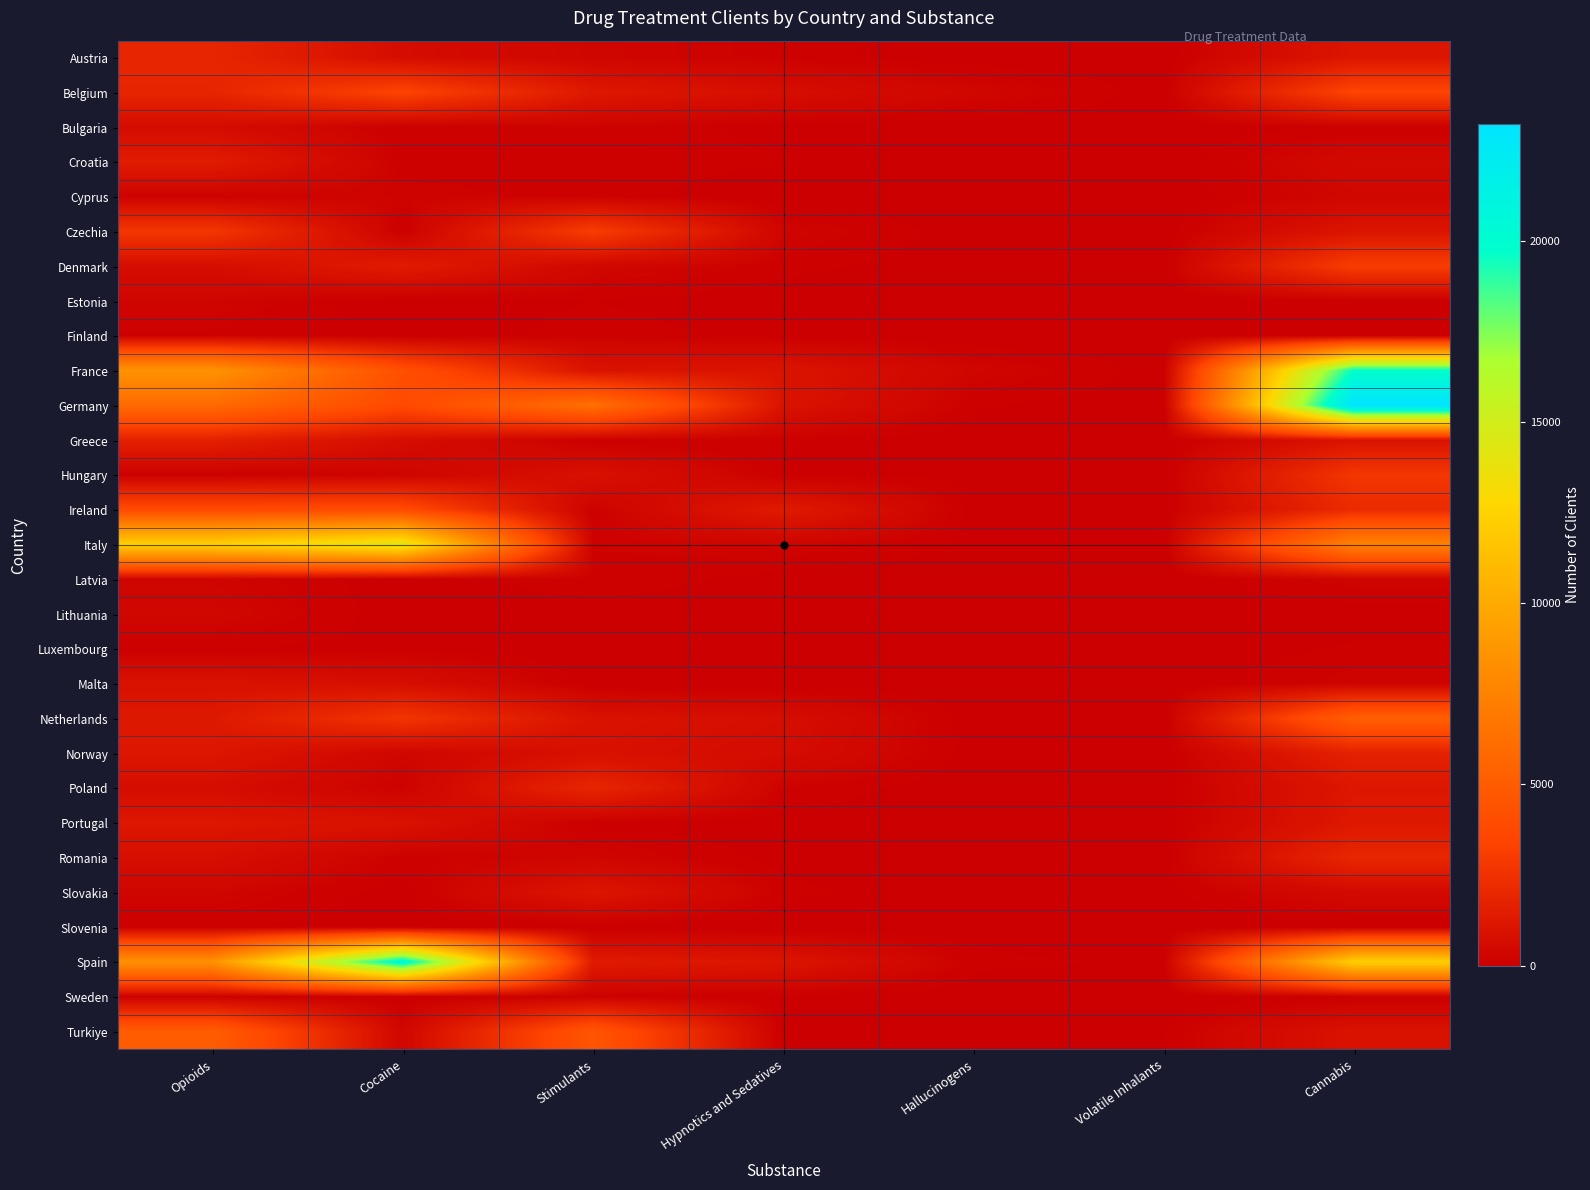

List the series in order of their peak value, lowest first.

Slovenia, Luxembourg, Sweden, Finland, Latvia, Estonia, Cyprus, Lithuania, Bulgaria, Malta, Slovakia, Portugal, Croatia, Greece, Norway, Poland, Austria, Romania, Hungary, Czechia, Denmark, Belgium, Ireland, Turkiye, Netherlands, Italy, France, Spain, Germany